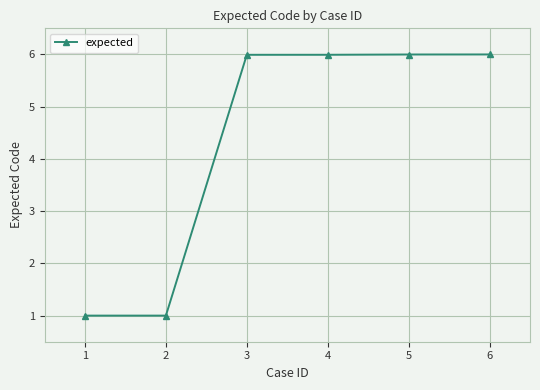

What is the greatest value displayed?

6.0